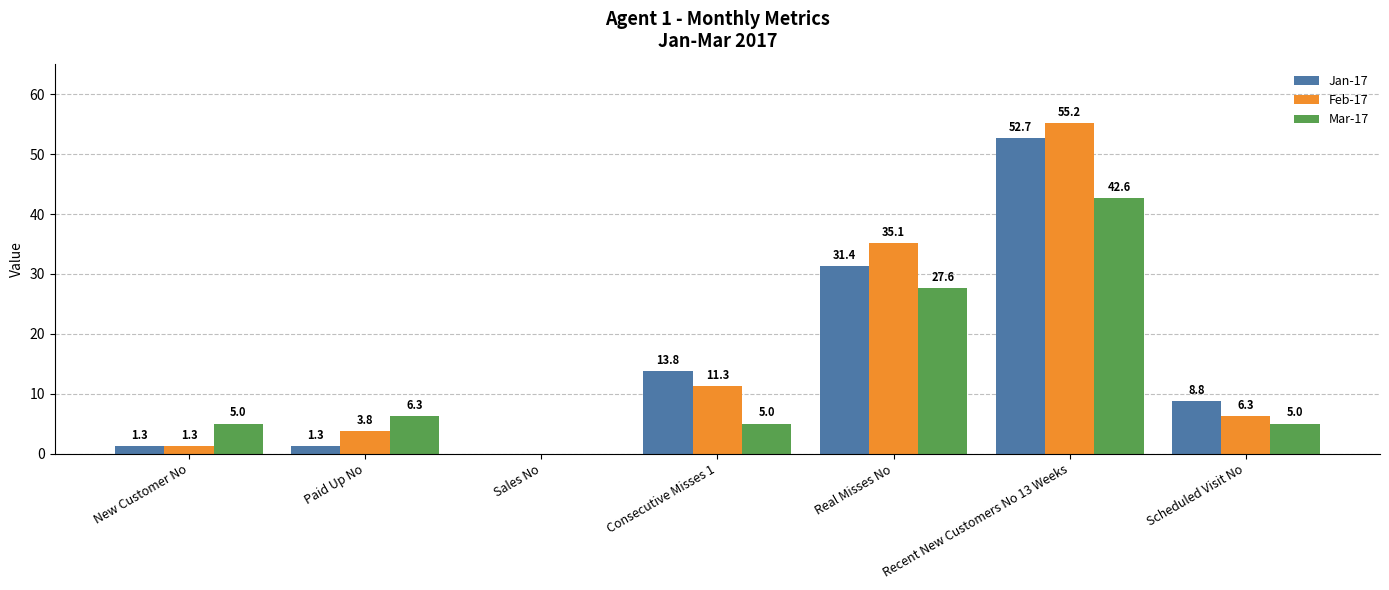

Which series changed the most between New Customer No and Scheduled Visit No?

Jan-17